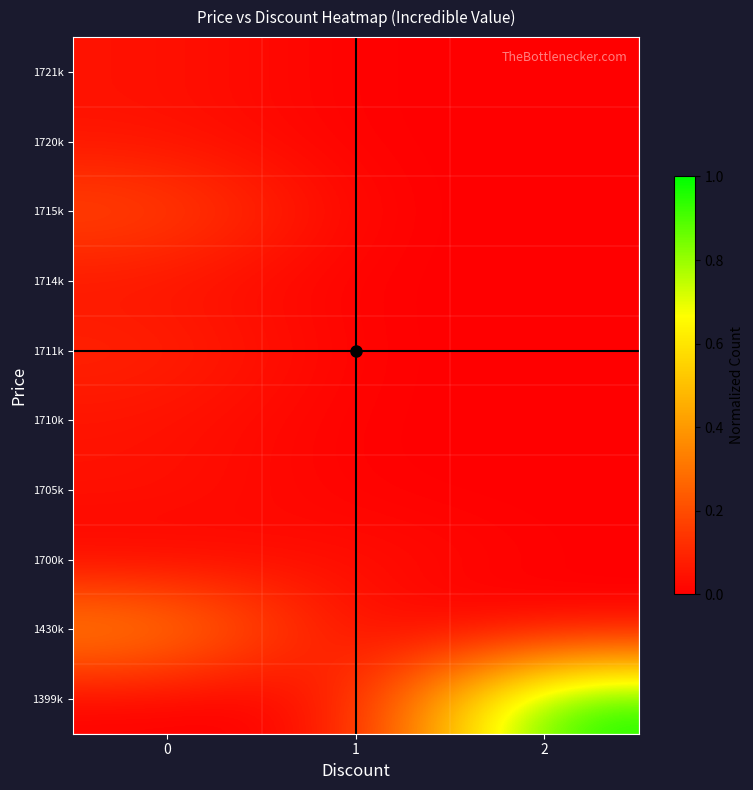

Reading right to left, transcribe all the data shown in this chart.

1399k: 2=1.0	1=0.0	0=0.0
1430k: 2=0.0	1=0.0	0=0.4
1700k: 2=0.0	1=0.1	0=0.0
1705k: 2=0.0	1=0.0	0=0.1
1710k: 2=0.0	1=0.0	0=0.1
1711k: 2=0.0	1=0.0	0=0.1
1714k: 2=0.0	1=0.0	0=0.1
1715k: 2=0.0	1=0.0	0=0.2
1720k: 2=0.0	1=0.0	0=0.1
1721k: 2=0.0	1=0.0	0=0.1